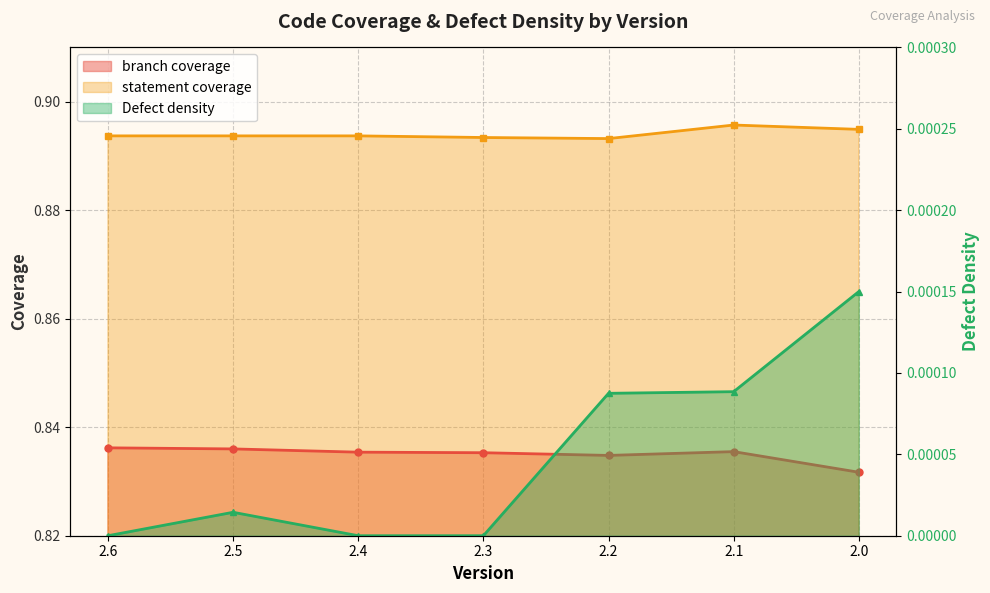

What is the highest value of the branch coverage series?

0.8